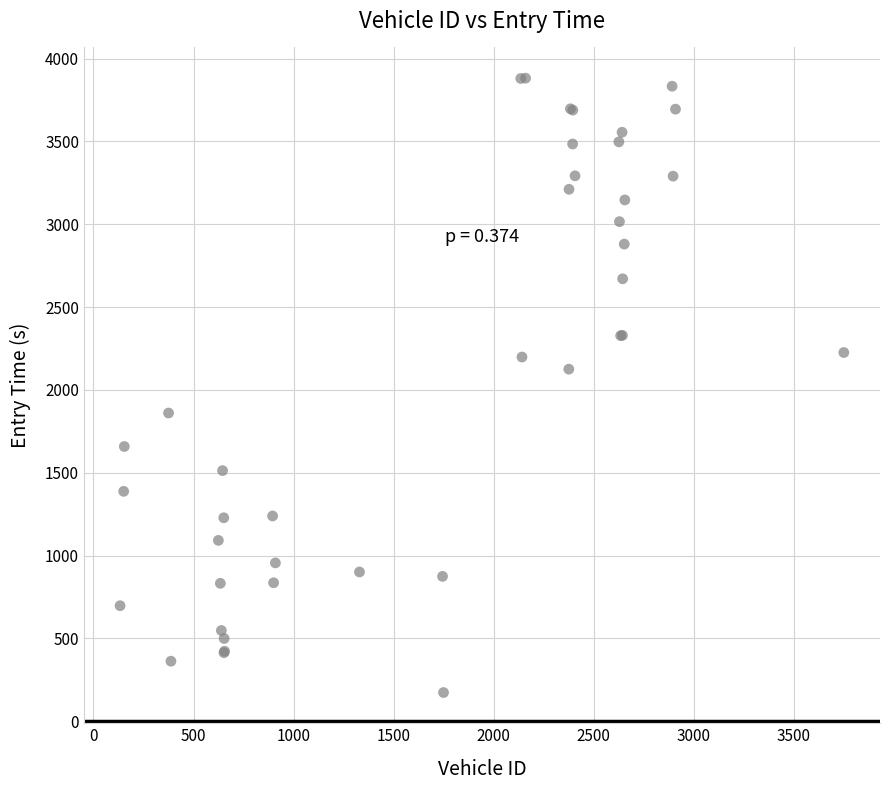

What Y value in the scatter plot is closest to 2027?

2125.1